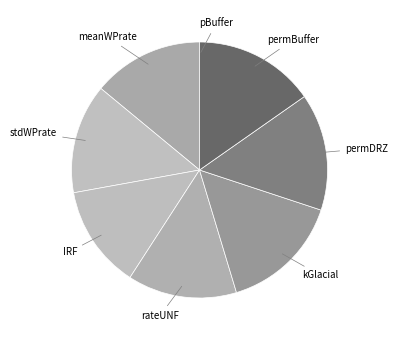

Is there a majority slice in this chart?

No